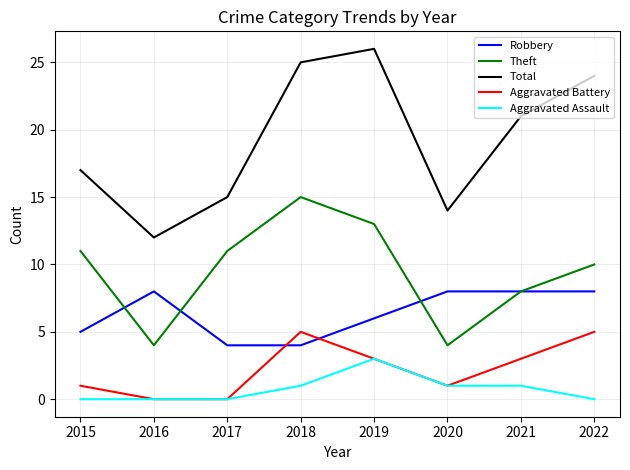

Count the number of data series in this chart.

5